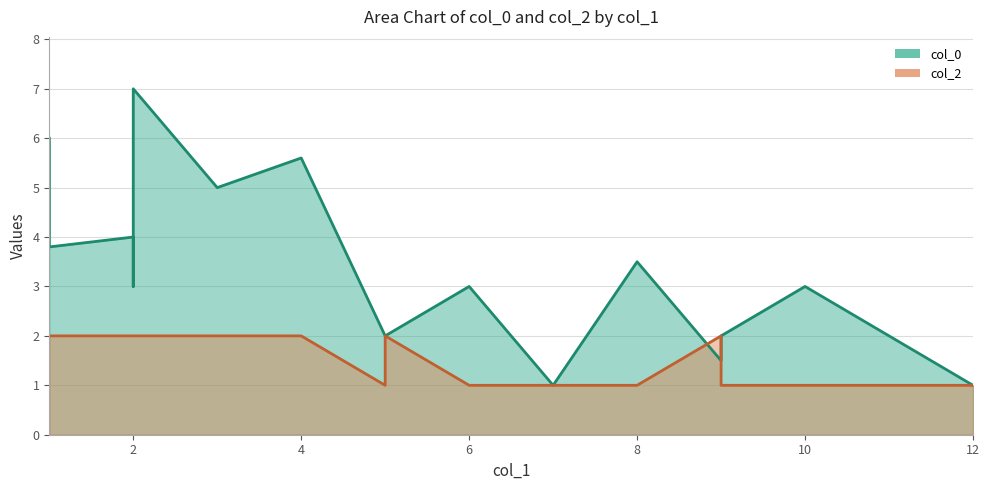

What is the minimum value shown in the chart?

1.0